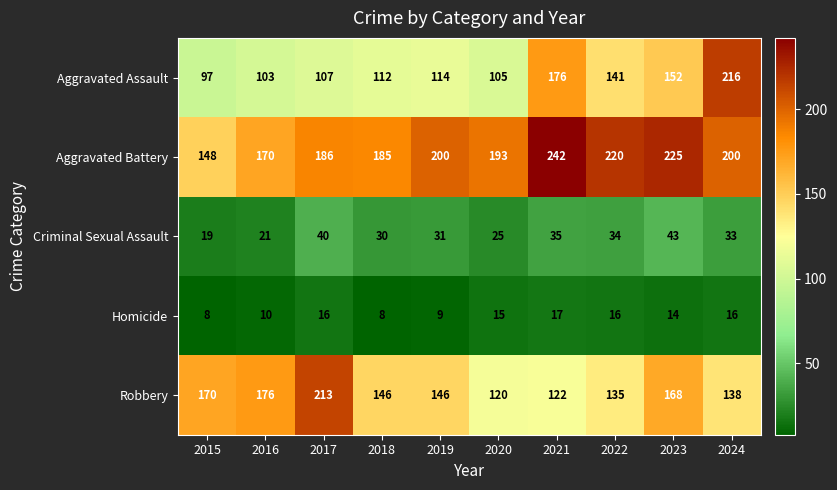

What is the spread (max minus min) of values at 2024?

200